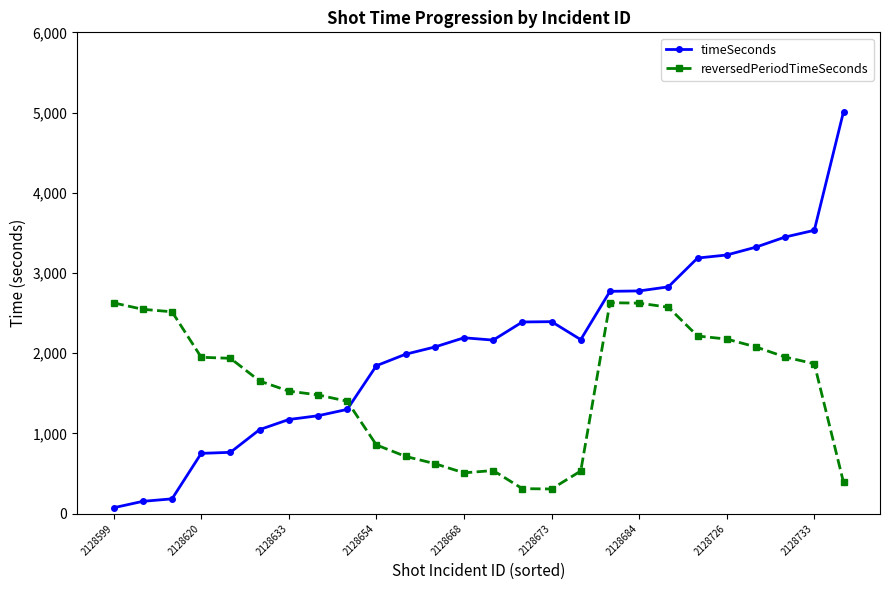

List the series in order of their overall mean, highest first.

timeSeconds, reversedPeriodTimeSeconds